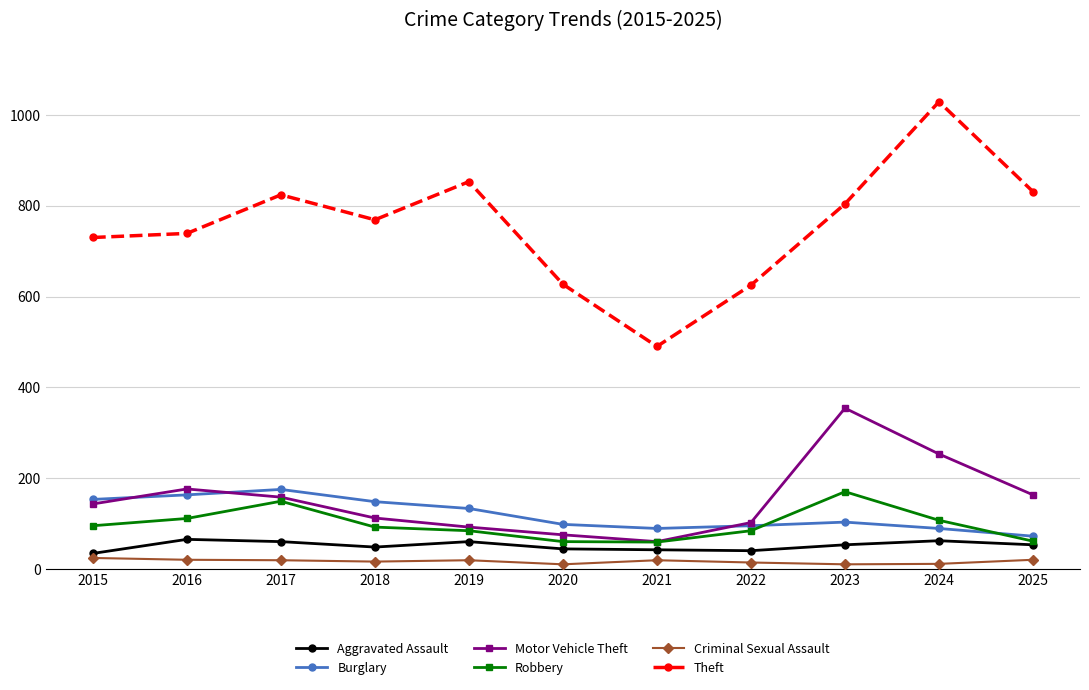

What is the average value of the Aggravated Assault series?

51